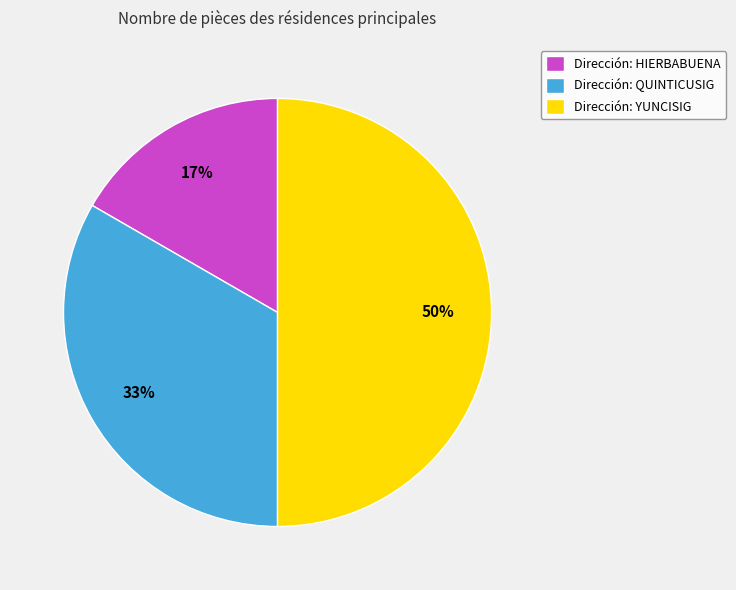

Which has a higher value, Dirección: YUNCISIG or Dirección: QUINTICUSIG?

Dirección: YUNCISIG